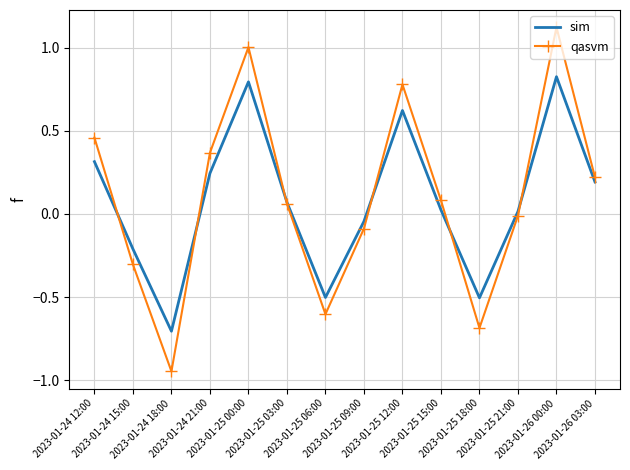

What is the highest value of the qasvm series?

1.1